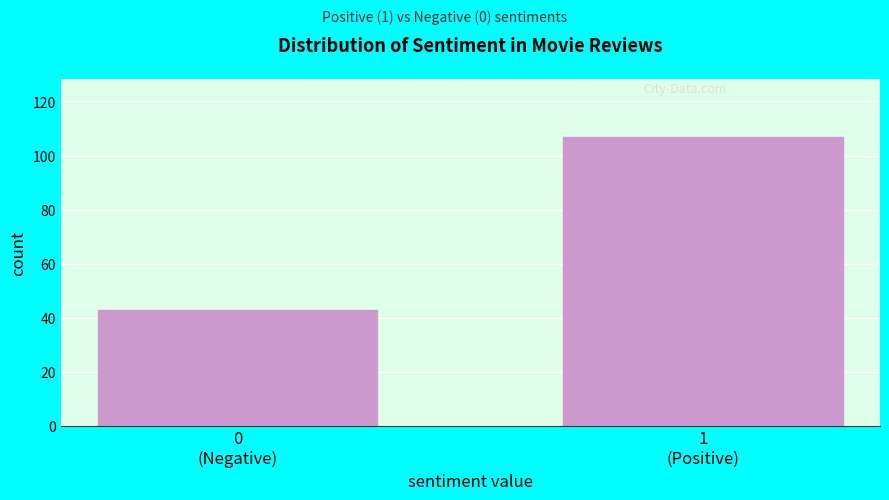

Reading left to right, what are all the values shown in this chart?

43	107